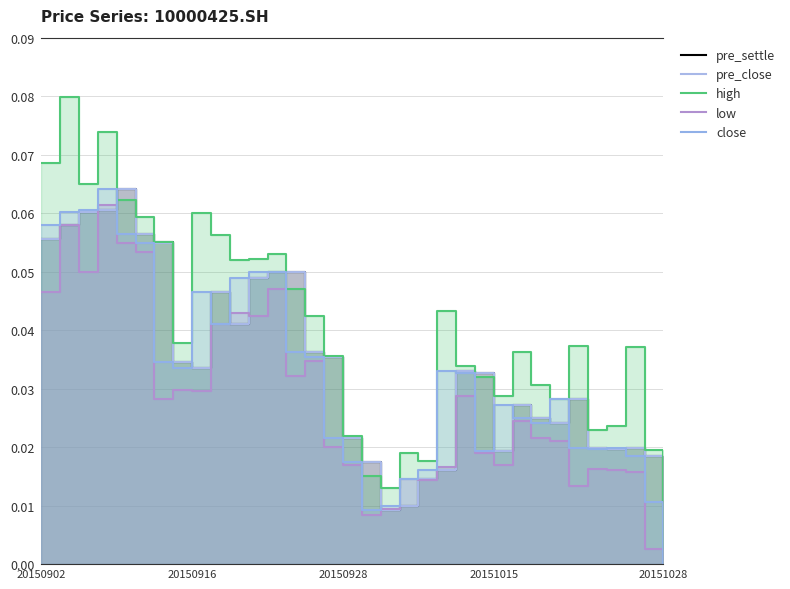

True or false: high and low cross at least once.

False